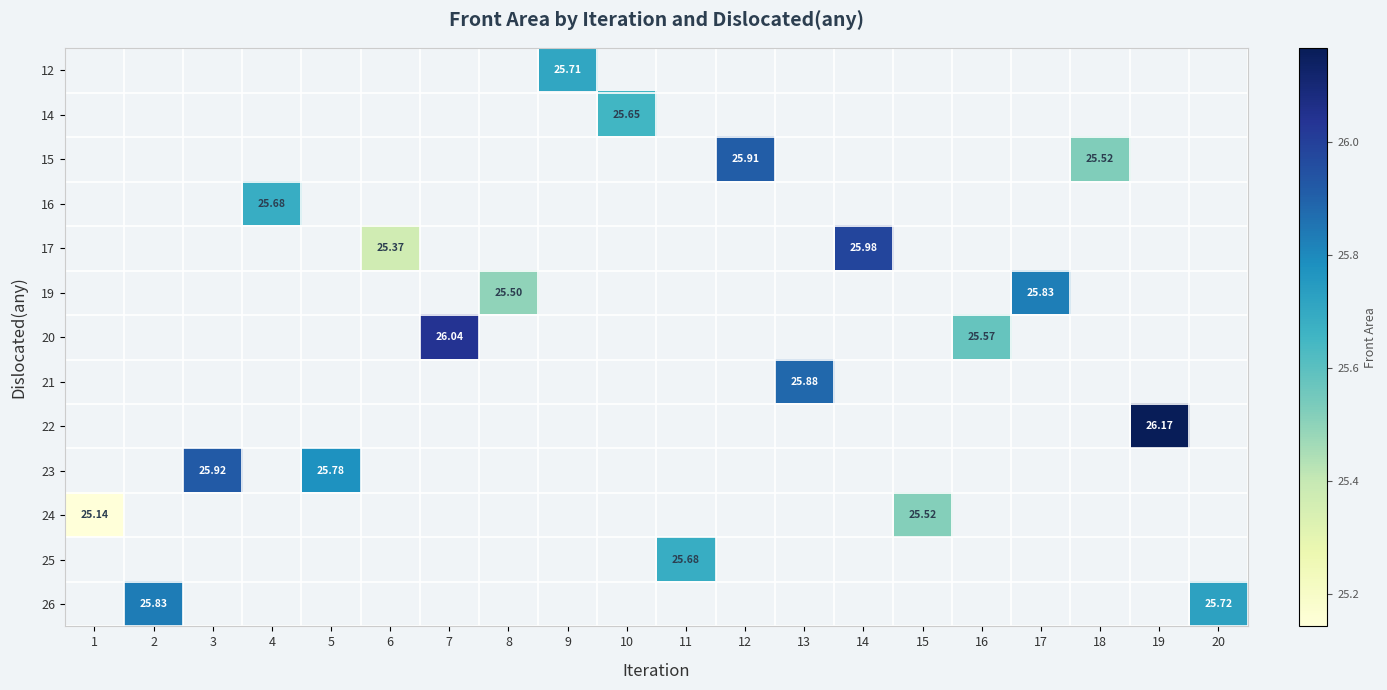

How many data points does each series have?

20